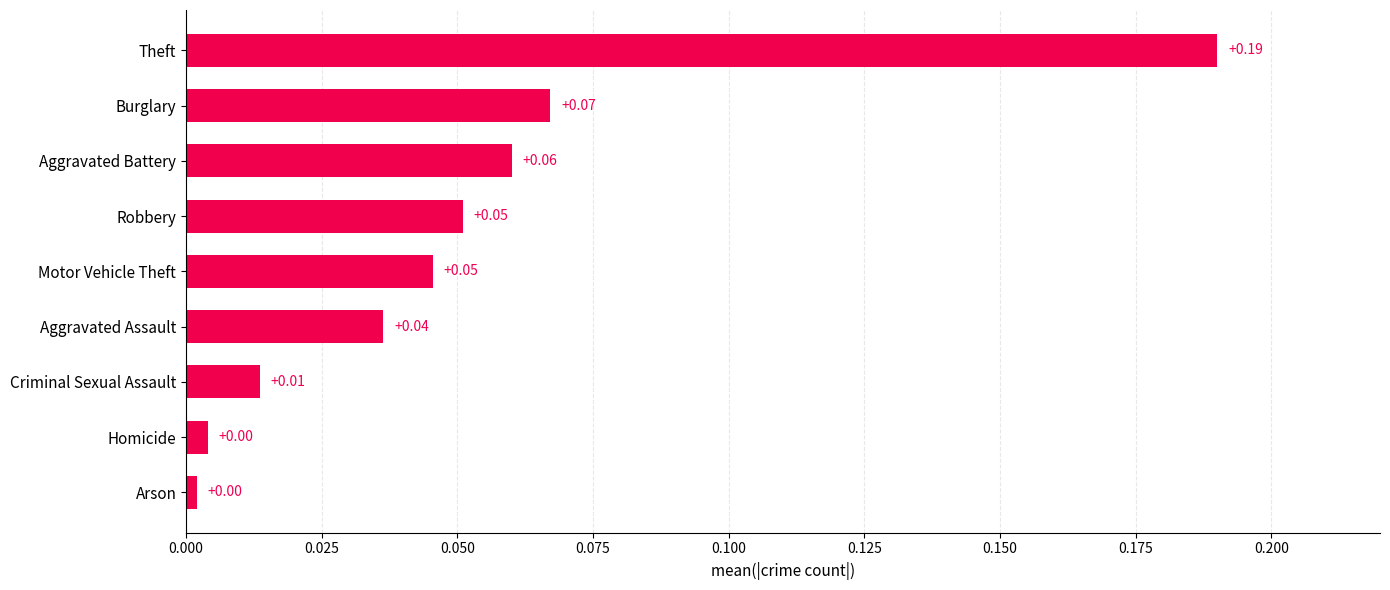

Which has a higher value, Criminal Sexual Assault or Aggravated Battery?

Aggravated Battery